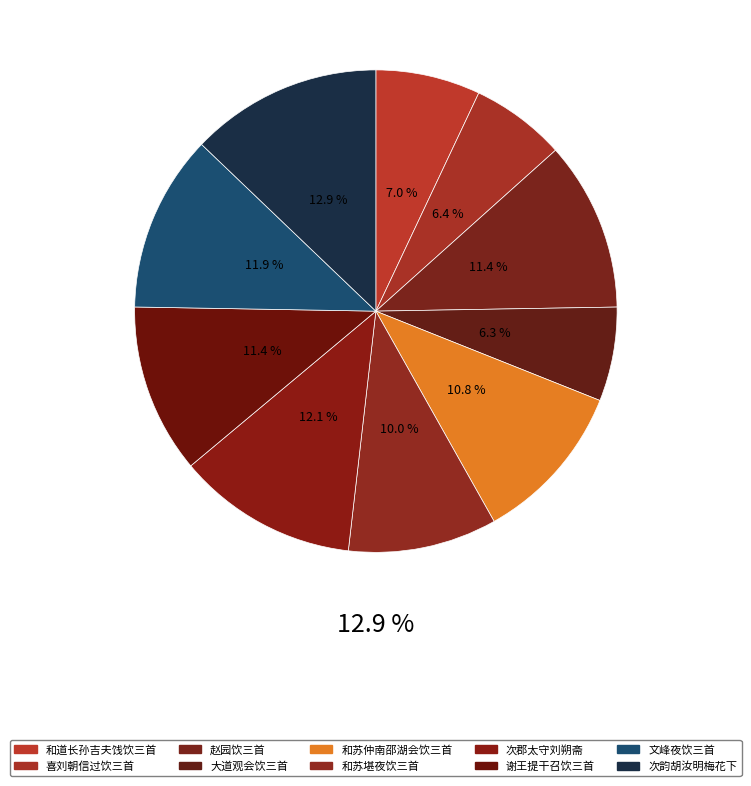

True or false: 赵园饮三首 其二 accounts for 11% of the total.

True